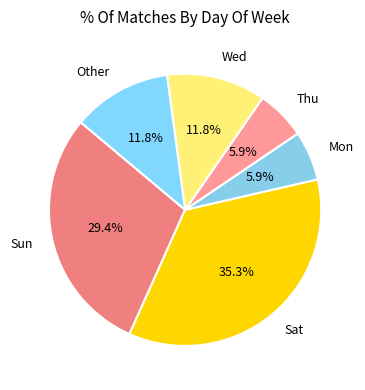

The Sat slice represents 46% of the pie. True or false?

False